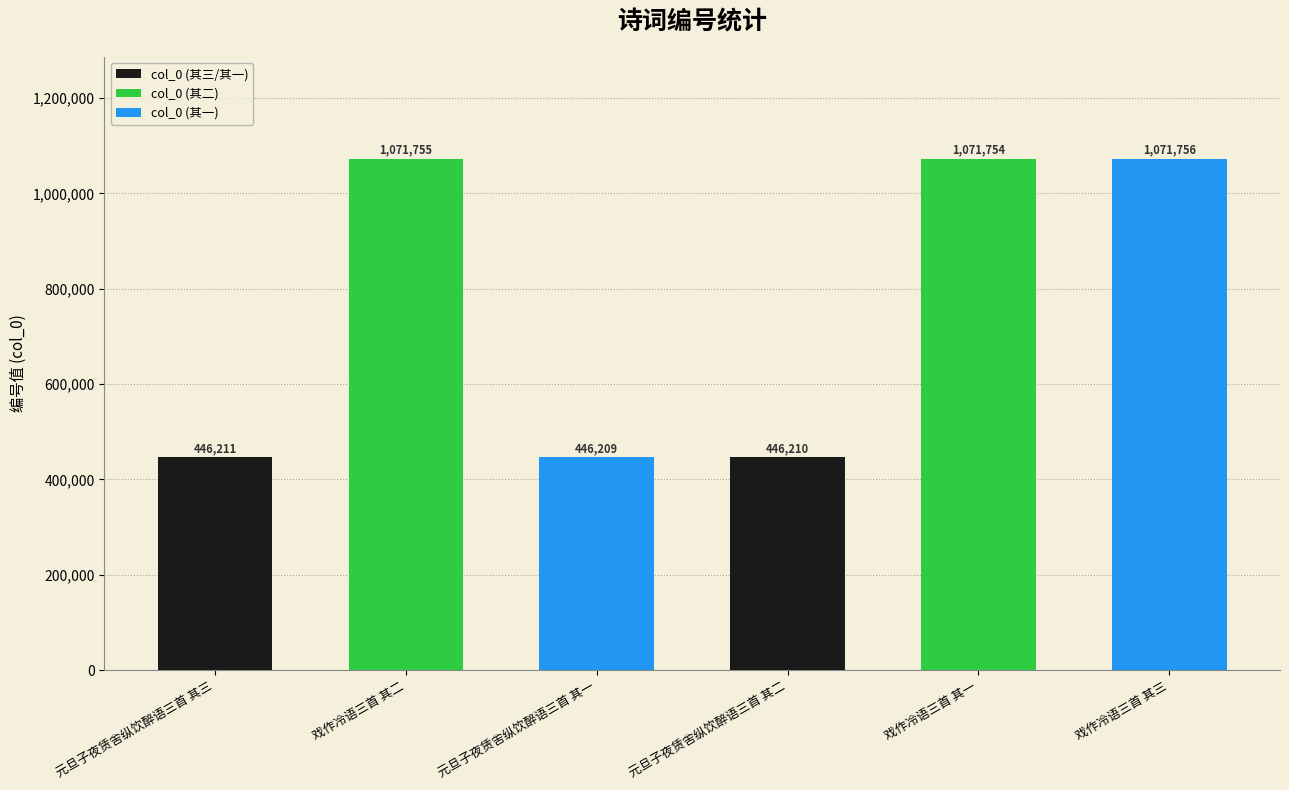

What is the label of the 5th bar from the right?

戏作冷语三首 其二